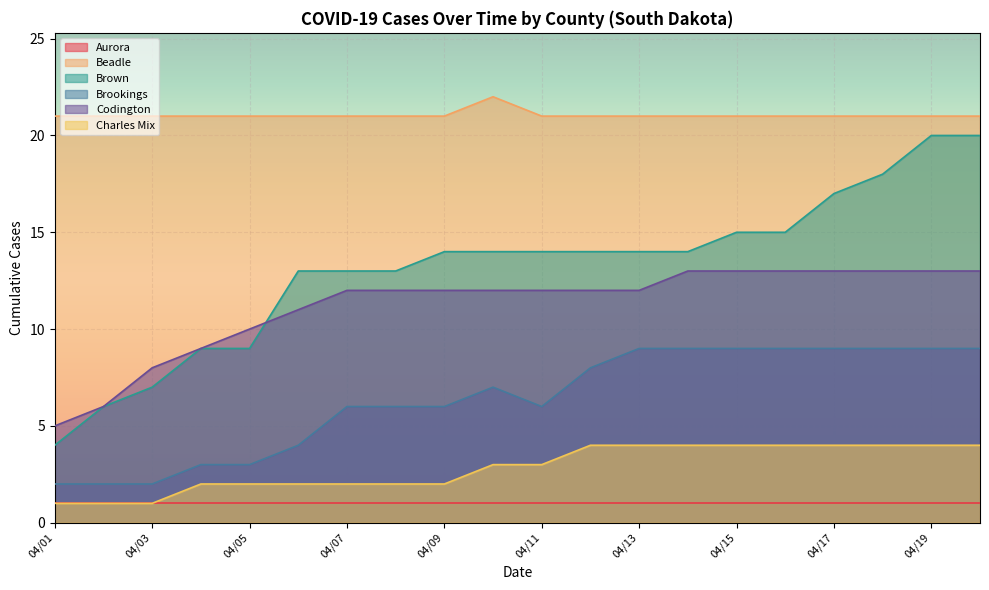

True or false: Brookings and Brown cross at least once.

False